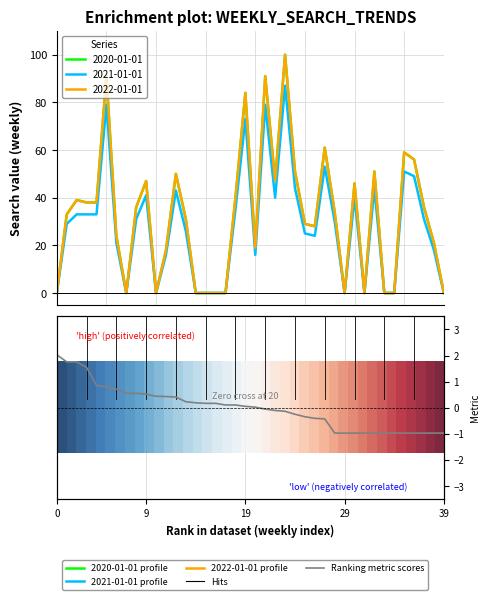

What is the maximum value for Ranking metric scores?

2.0